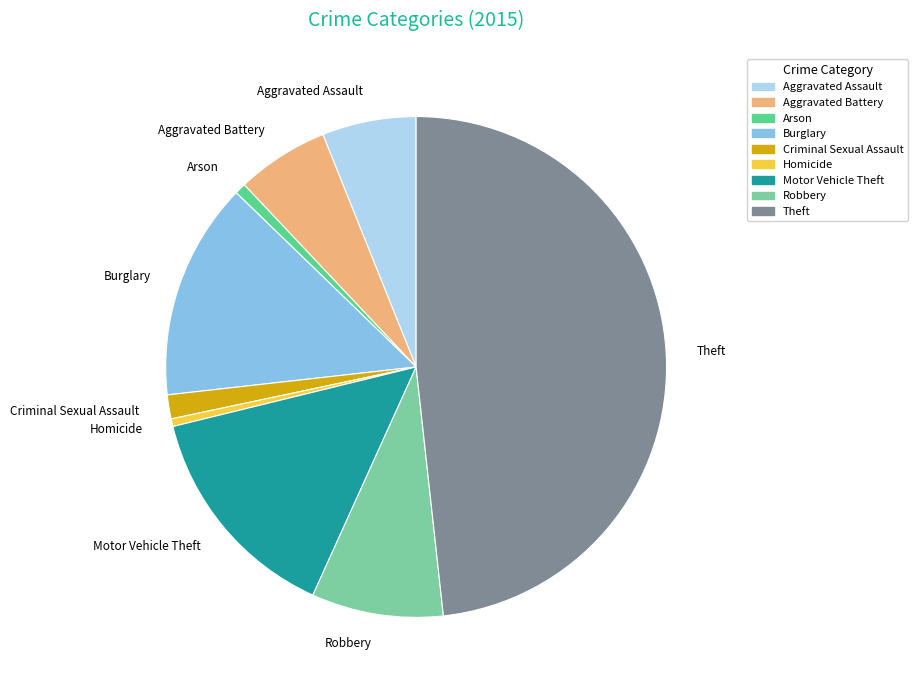

How many segments does this pie chart have?

9